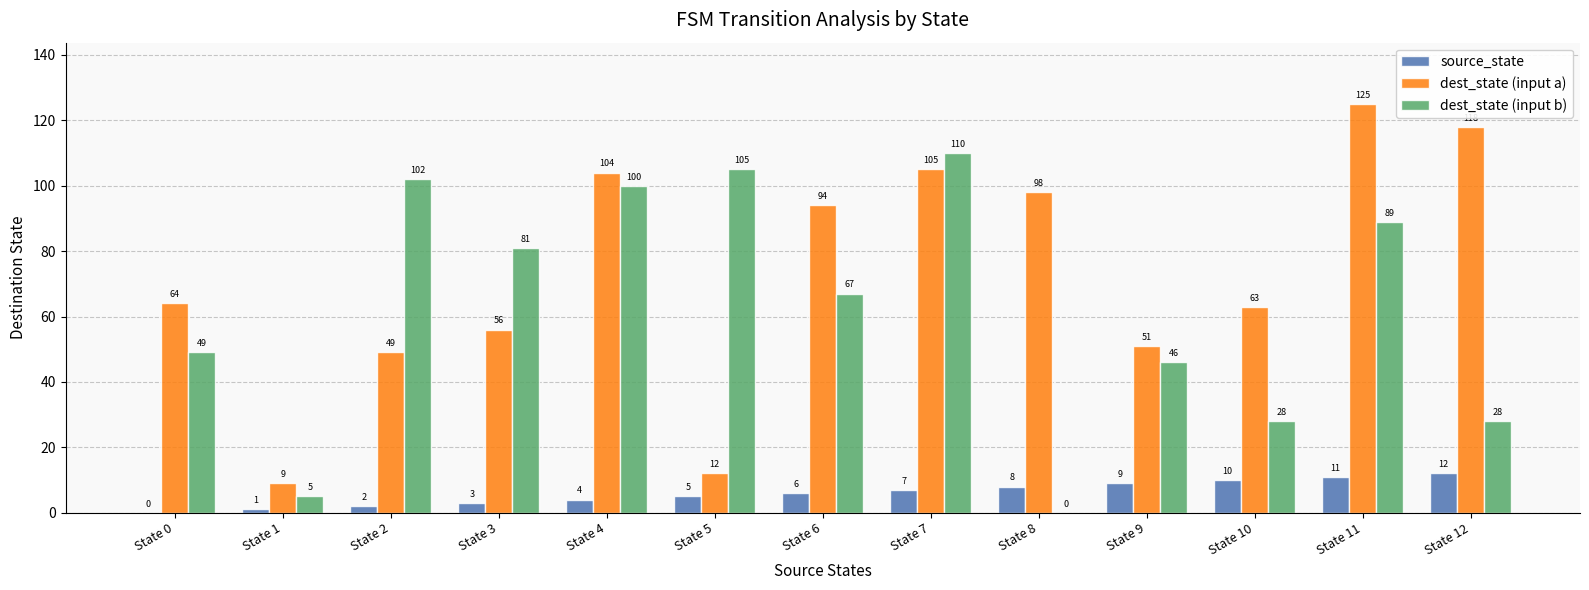

Which series has the largest total across all categories?

dest_state (input a)